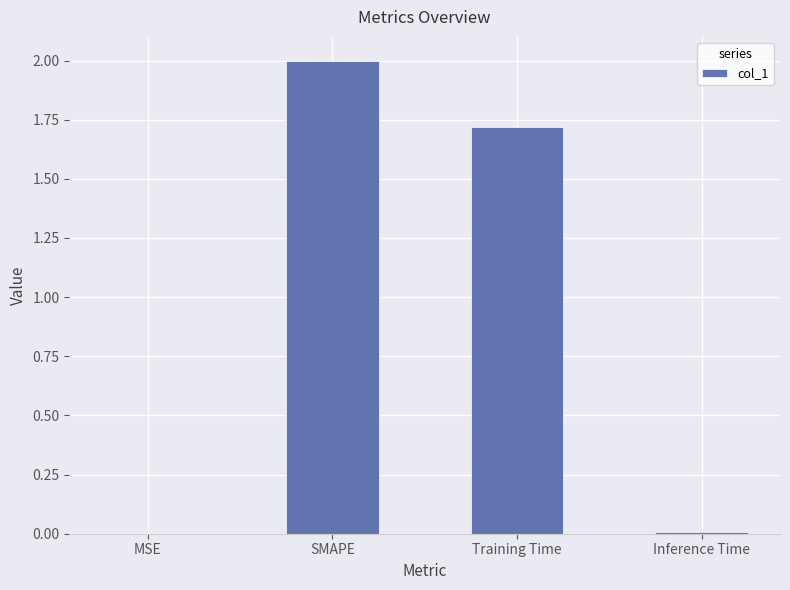

What is the greatest value displayed?

2.0